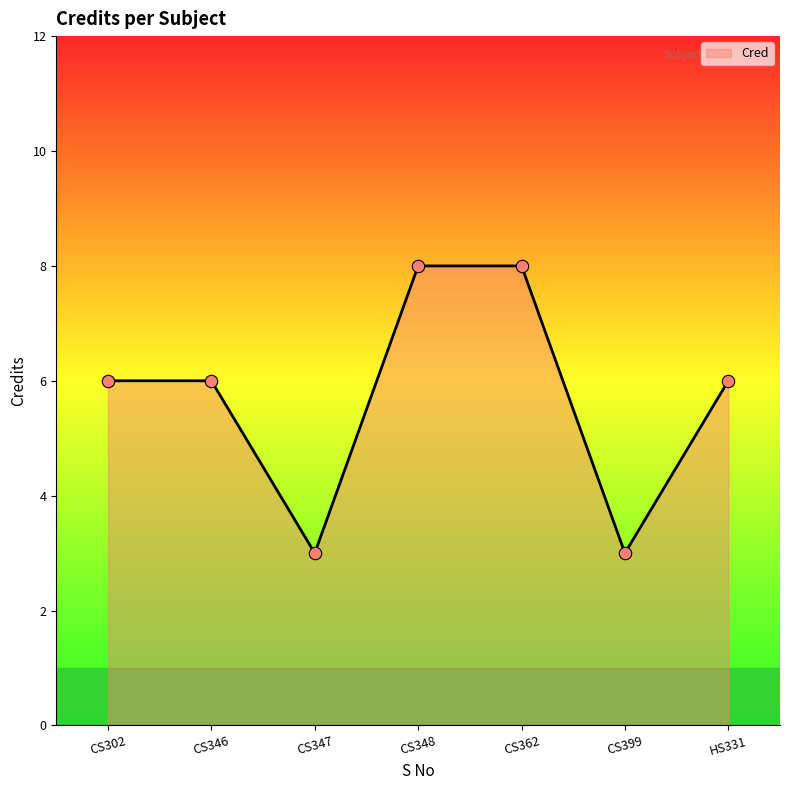

What is the change in value from CS347 to CS348?

+5